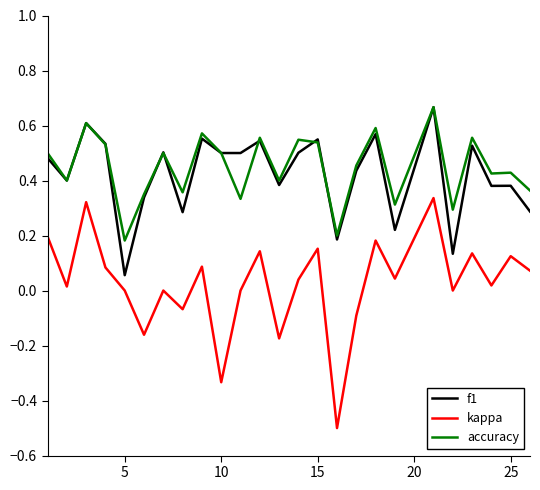

Which series has the largest range (max minus min)?

kappa